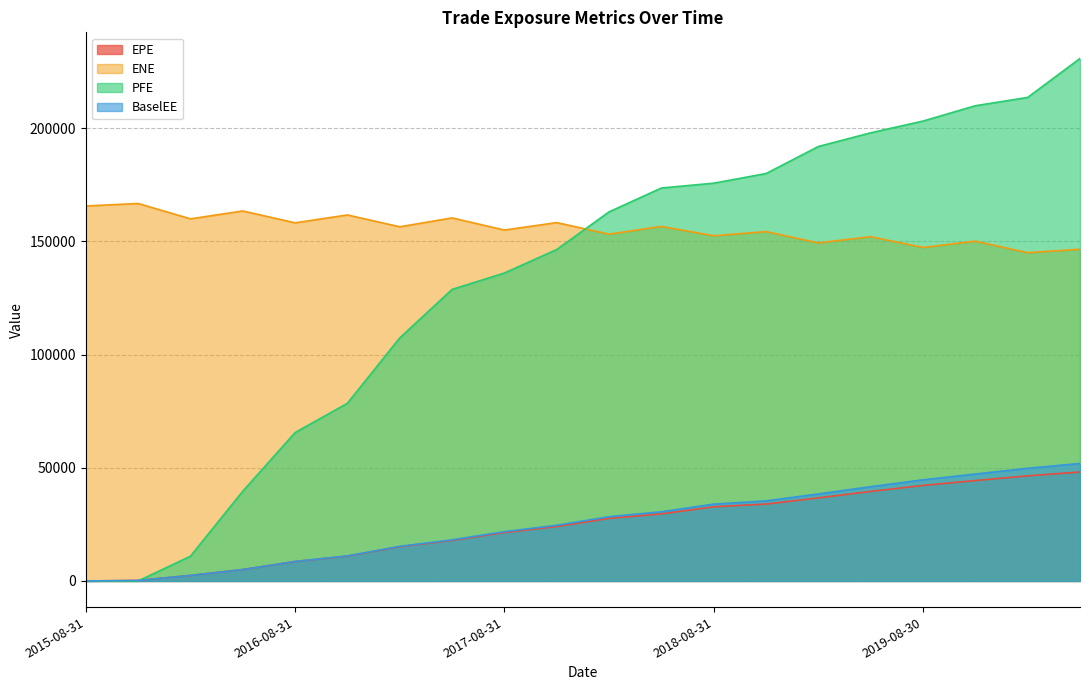

List the series in order of their peak value, lowest first.

EPE, BaselEE, ENE, PFE